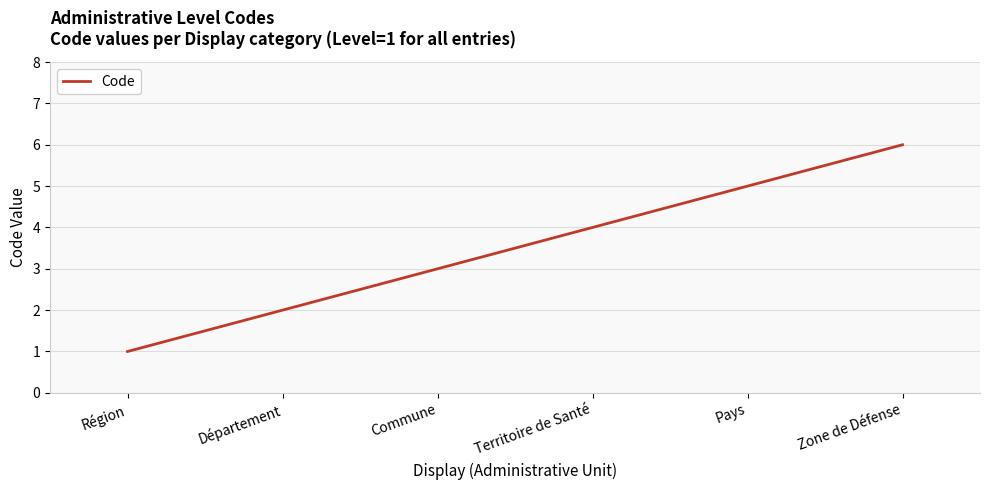

Which label corresponds to the smallest value in the chart?

Région